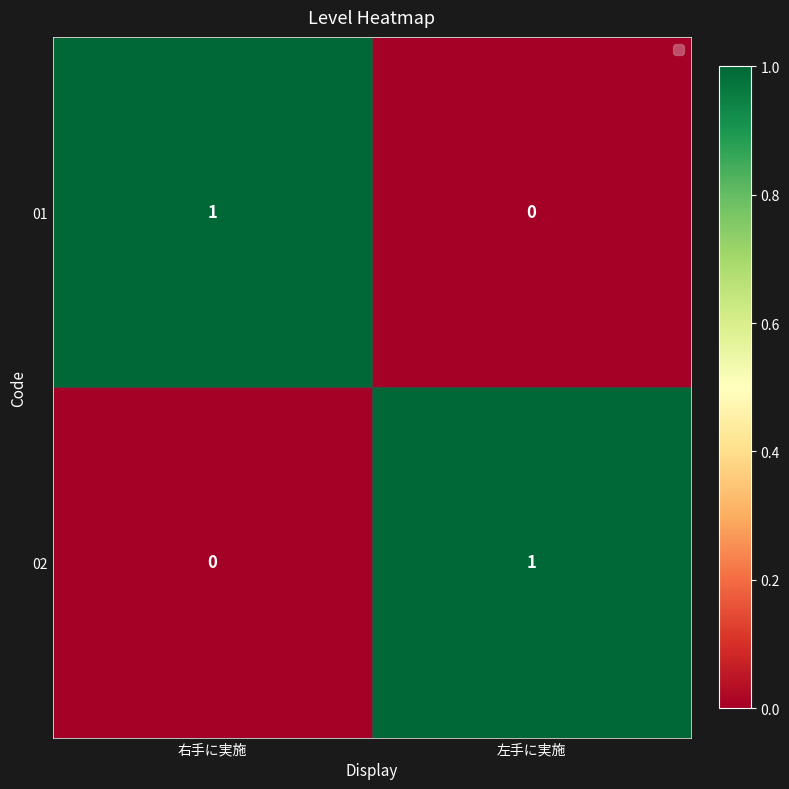

Which category has the lowest value in the 01 series?

左手に実施